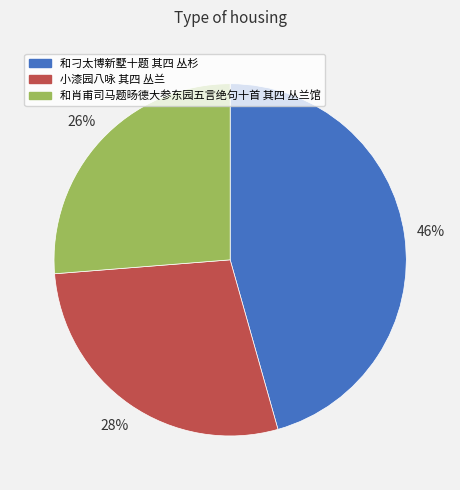

Count the number of slices in the pie.

3